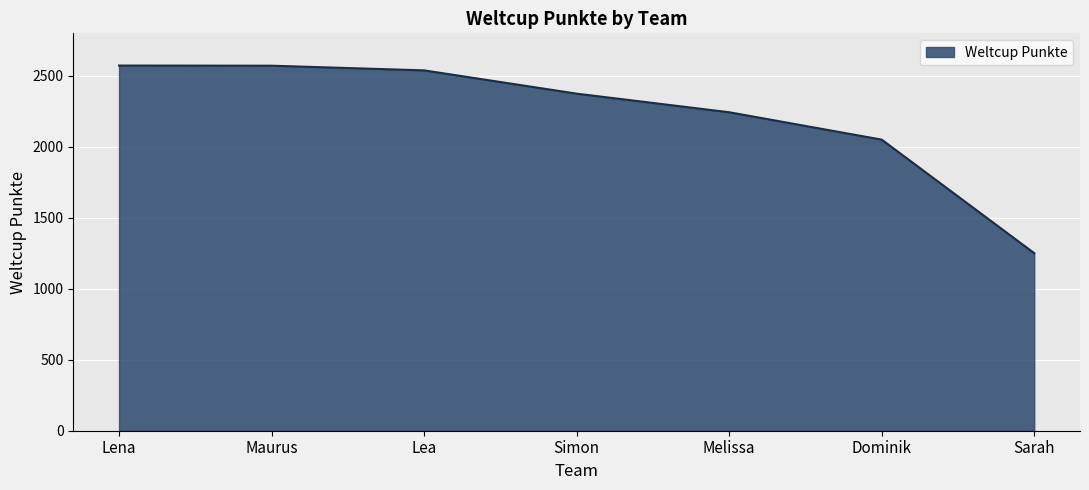

What is the average value?

2229